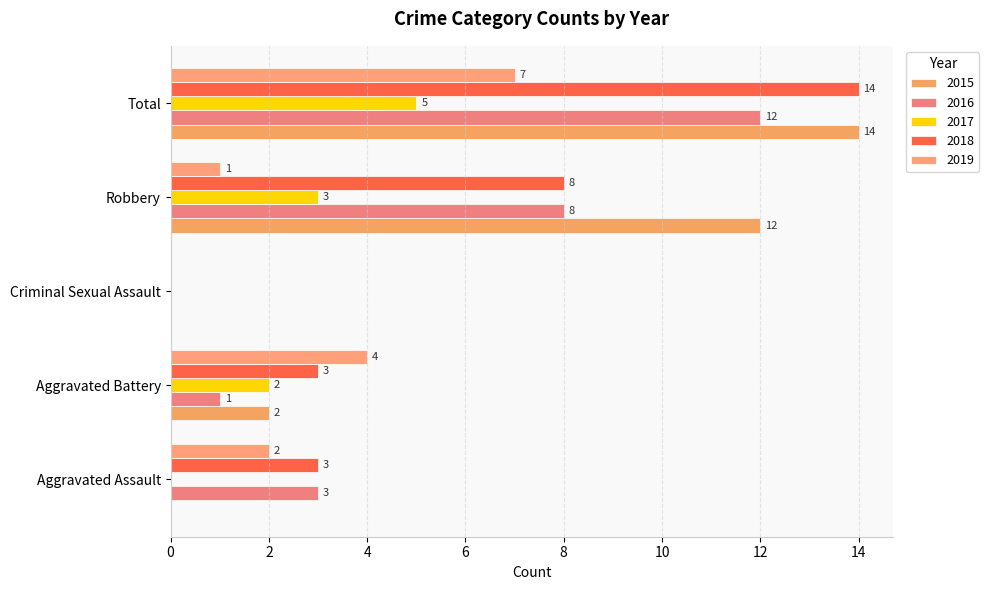

Reading right to left, transcribe all the data shown in this chart.

2015: Total=14	Robbery=12	Criminal Sexual Assault=0	Aggravated Battery=2	Aggravated Assault=0
2016: Total=12	Robbery=8	Criminal Sexual Assault=0	Aggravated Battery=1	Aggravated Assault=3
2017: Total=5	Robbery=3	Criminal Sexual Assault=0	Aggravated Battery=2	Aggravated Assault=0
2018: Total=14	Robbery=8	Criminal Sexual Assault=0	Aggravated Battery=3	Aggravated Assault=3
2019: Total=7	Robbery=1	Criminal Sexual Assault=0	Aggravated Battery=4	Aggravated Assault=2